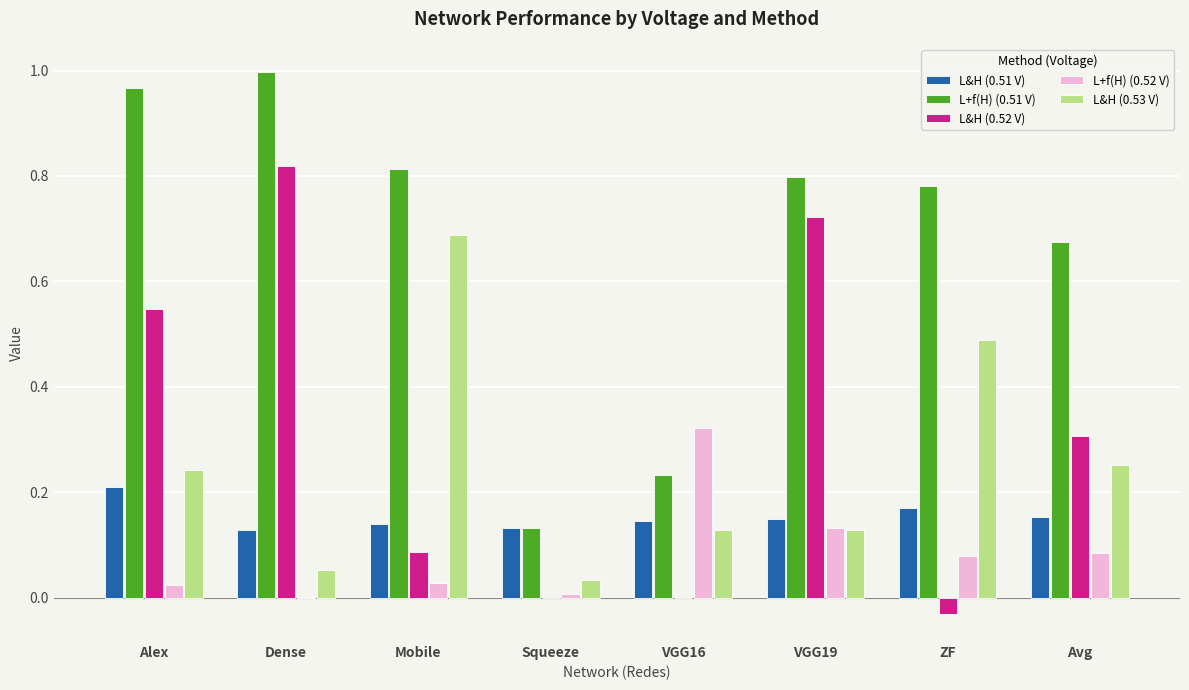

Between VGG19 and ZF, which series saw the biggest shift?

L&H (0.52 V)